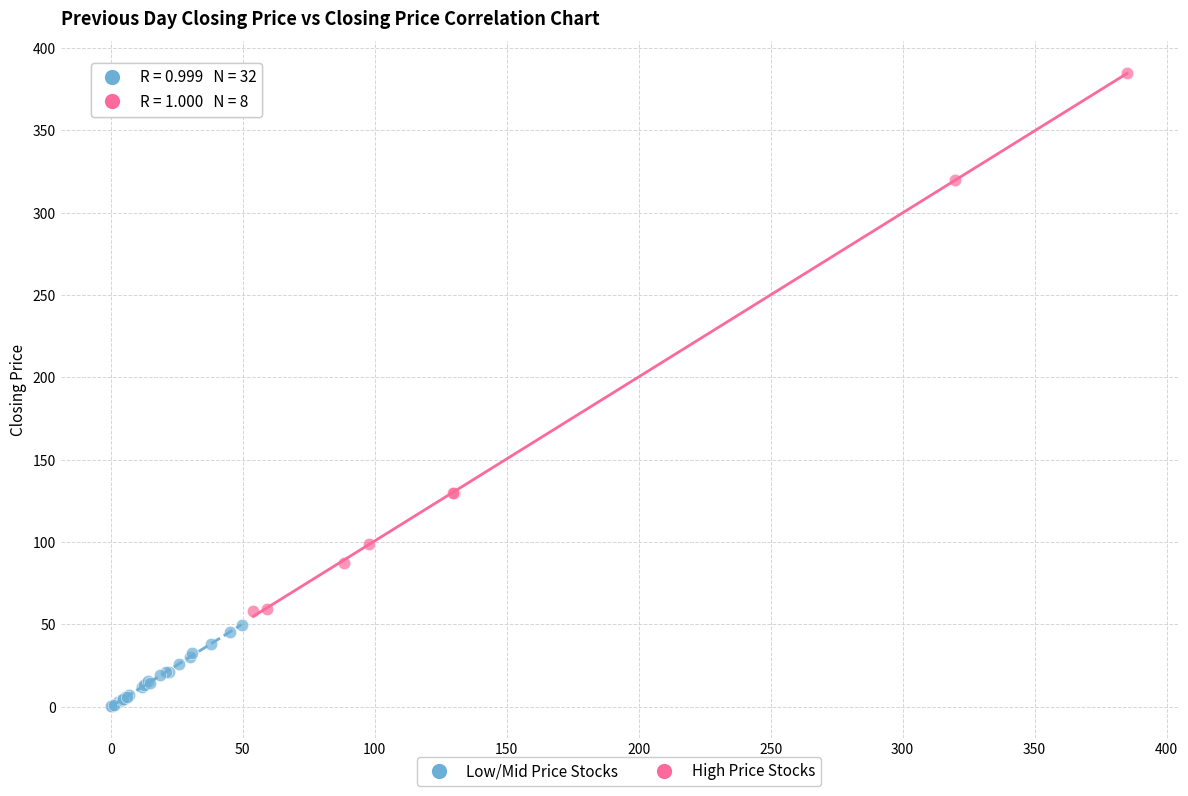

Which series contains the lowest Y value?

Low/Mid Price Stocks